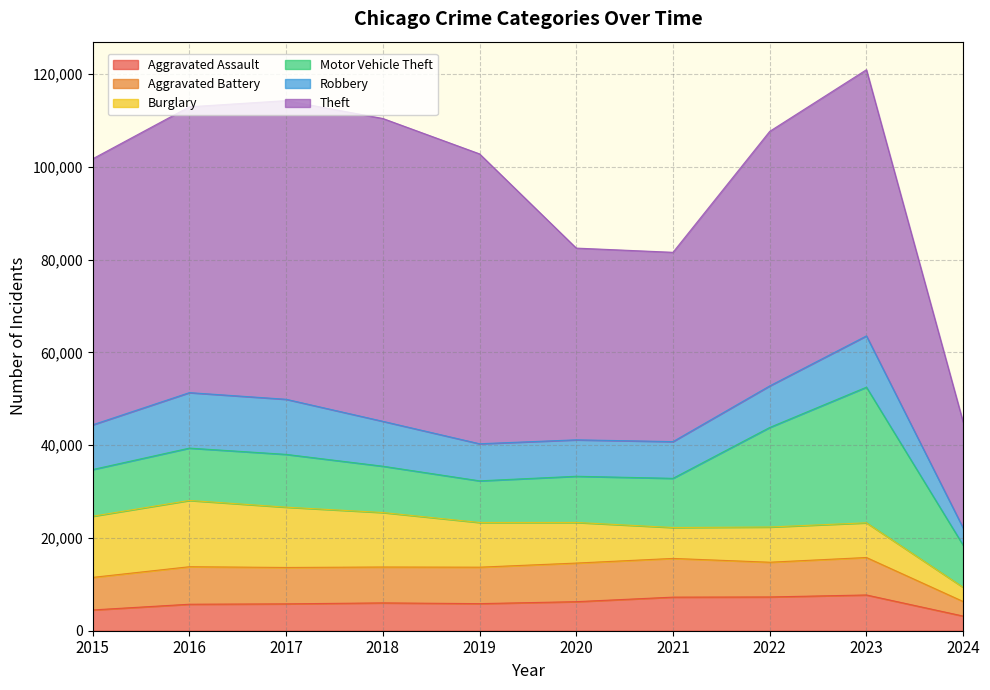

What is the smallest value displayed?

3050